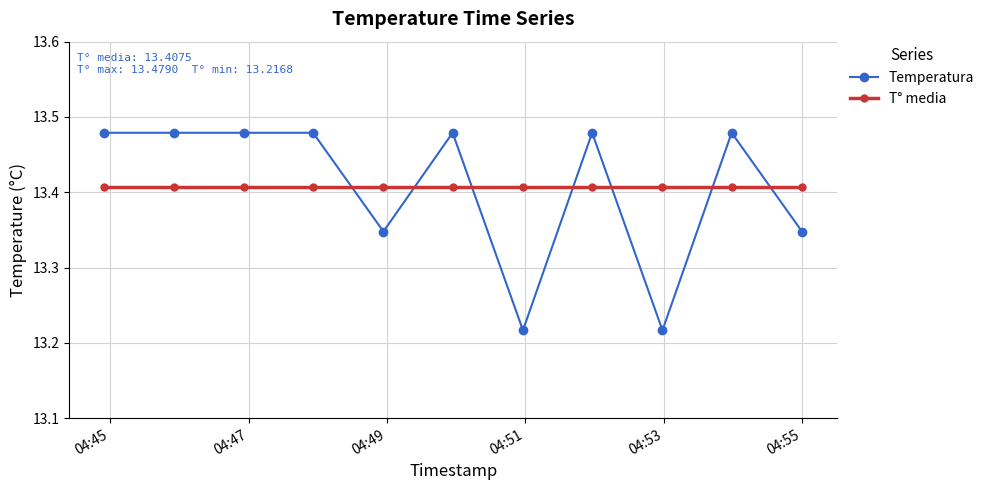

Rank the series by their maximum value, from lowest to highest.

T° media, Temperatura